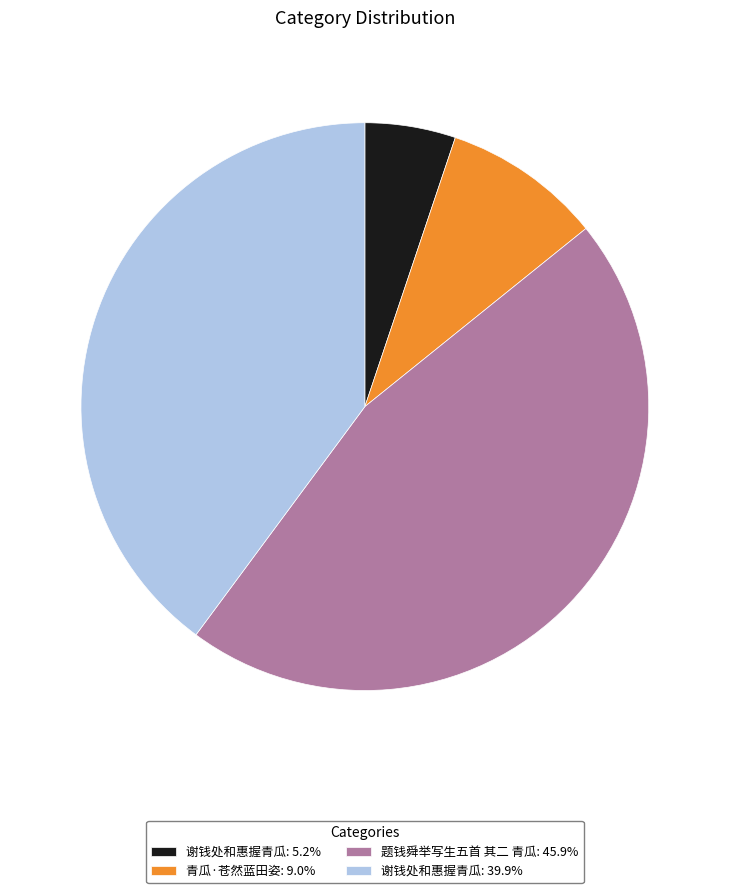

Is the sum of 题钱舜举写生五首 其二 青瓜: 45.9% and 青瓜·苍然蓝田姿: 9.0% greater than half?

Yes